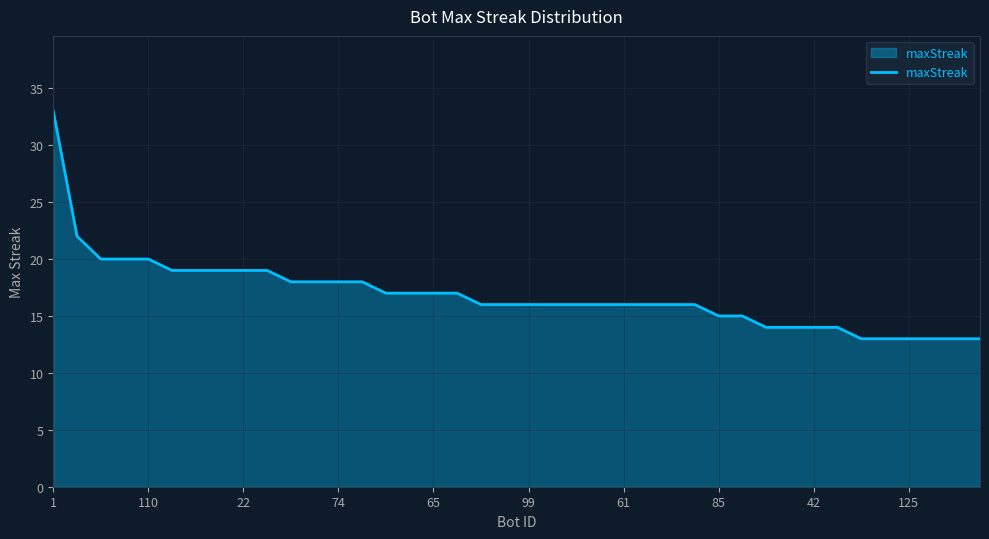

What is the sum of all values?

674